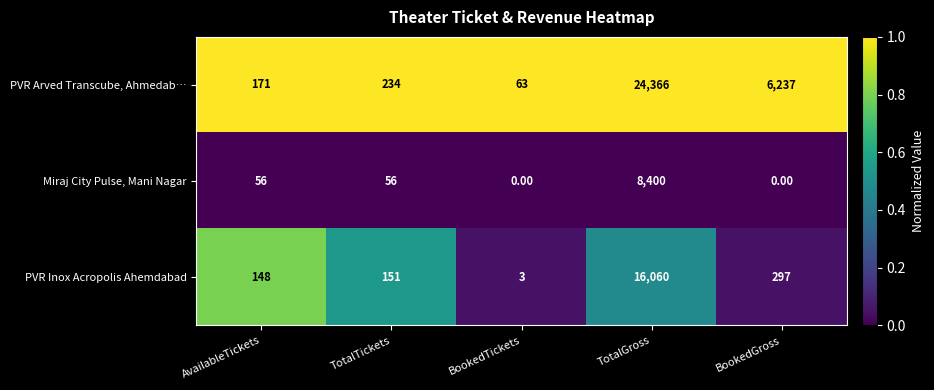

List the series in order of their peak value, highest first.

PVR Arved Transcube, Ahmedab…, PVR Inox Acropolis Ahemdabad, Miraj City Pulse, Mani Nagar